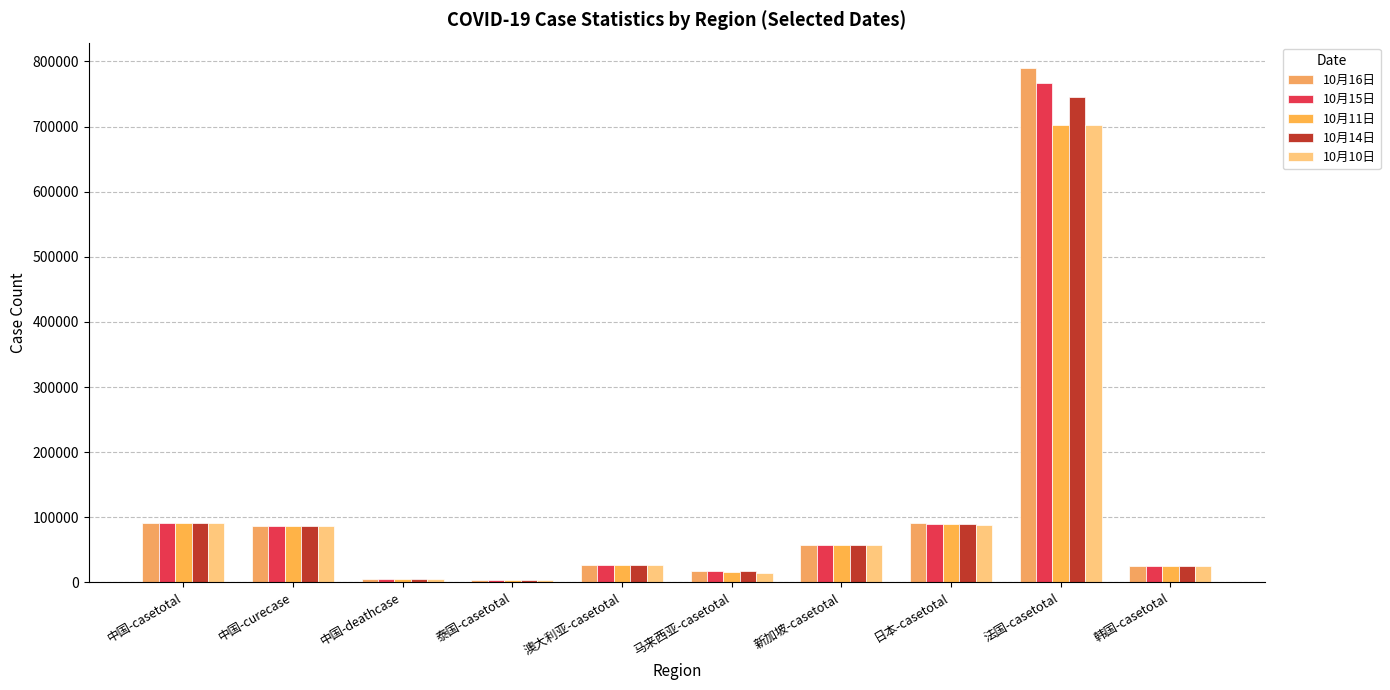

True or false: 10月14日 has a value of 3643 at 泰国-casetotal.

True